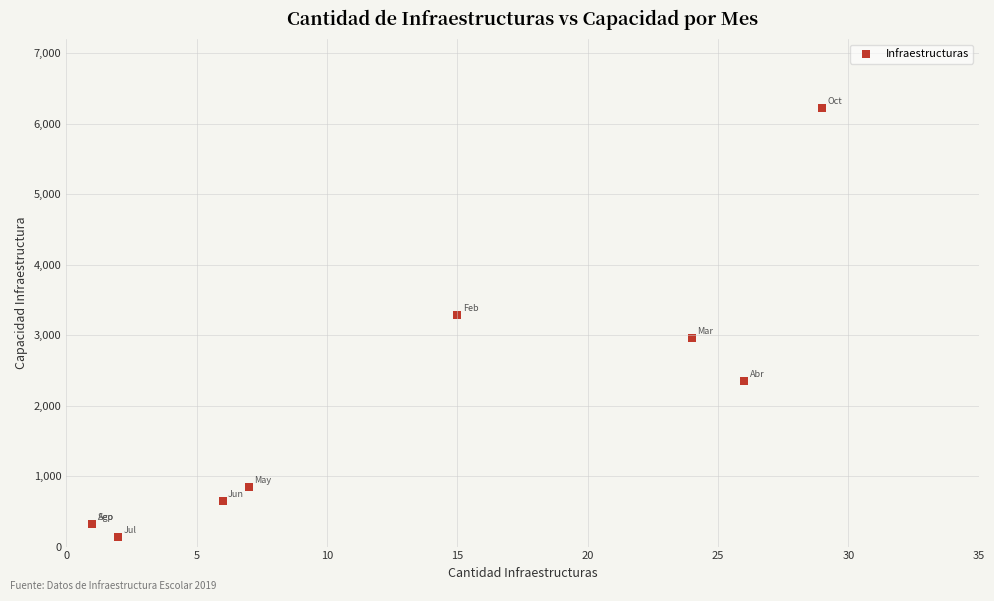

What Y value in the scatter plot is closest to 3178?

3287